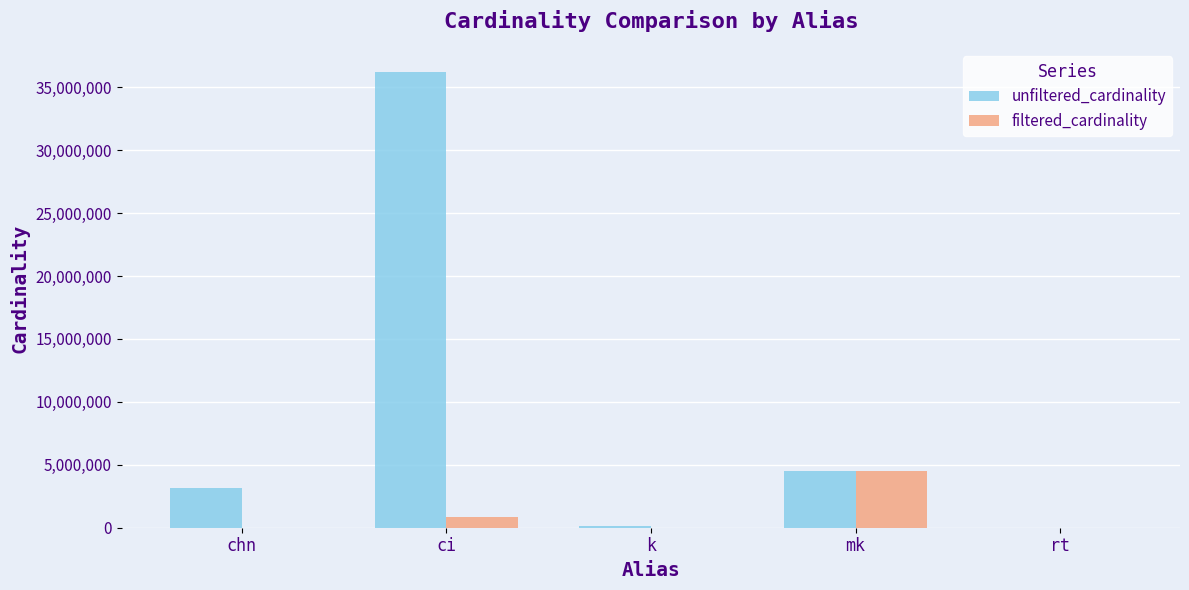

How many groups of bars are there?

5